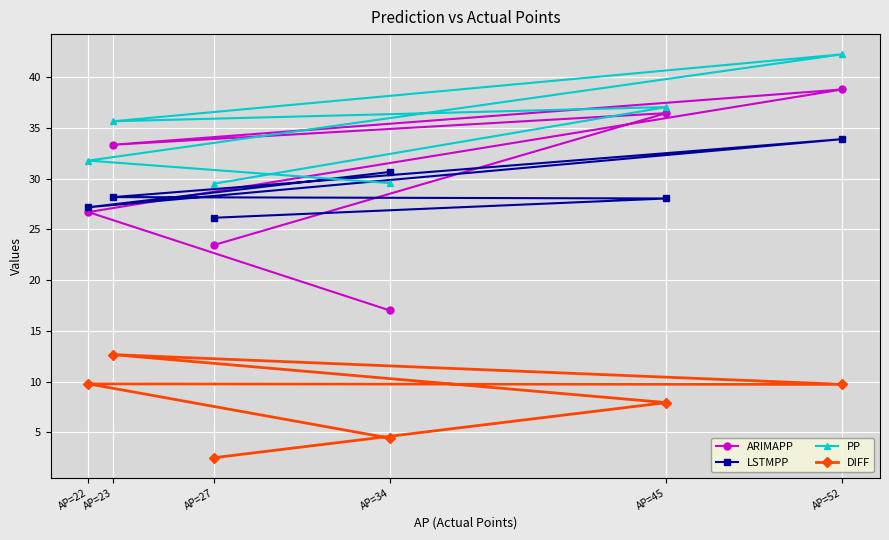

How many interior local peaks does the ARIMAPP series have?

2